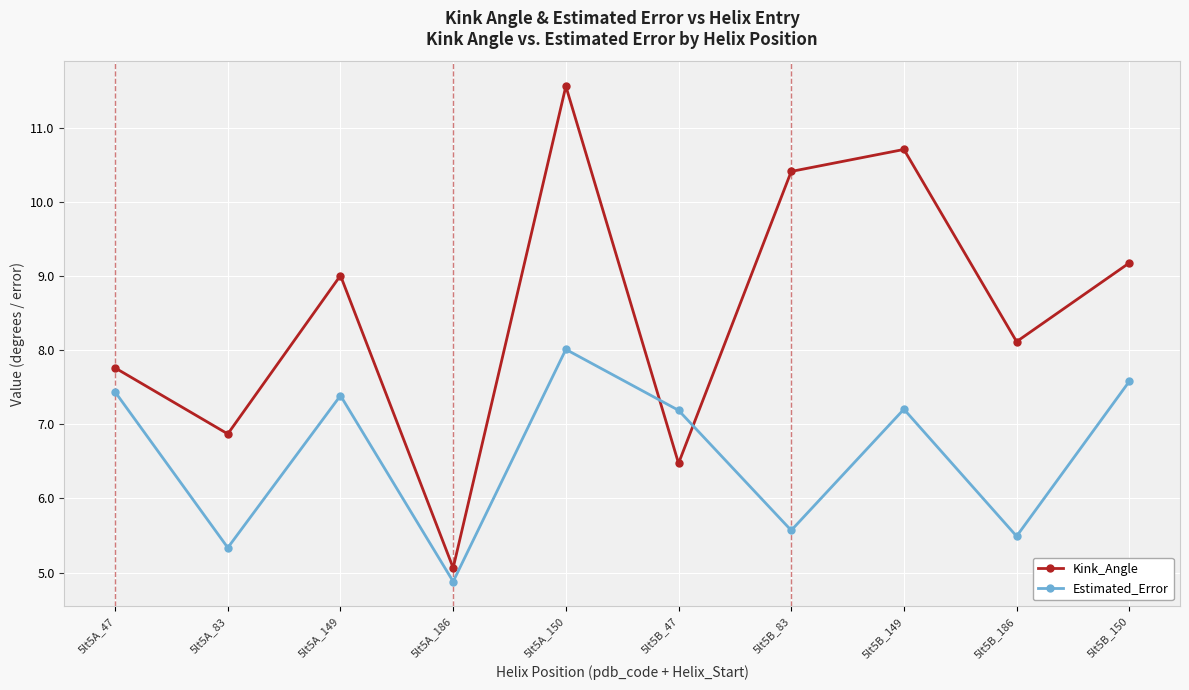

Rank the series by their average value, from highest to lowest.

Kink_Angle, Estimated_Error